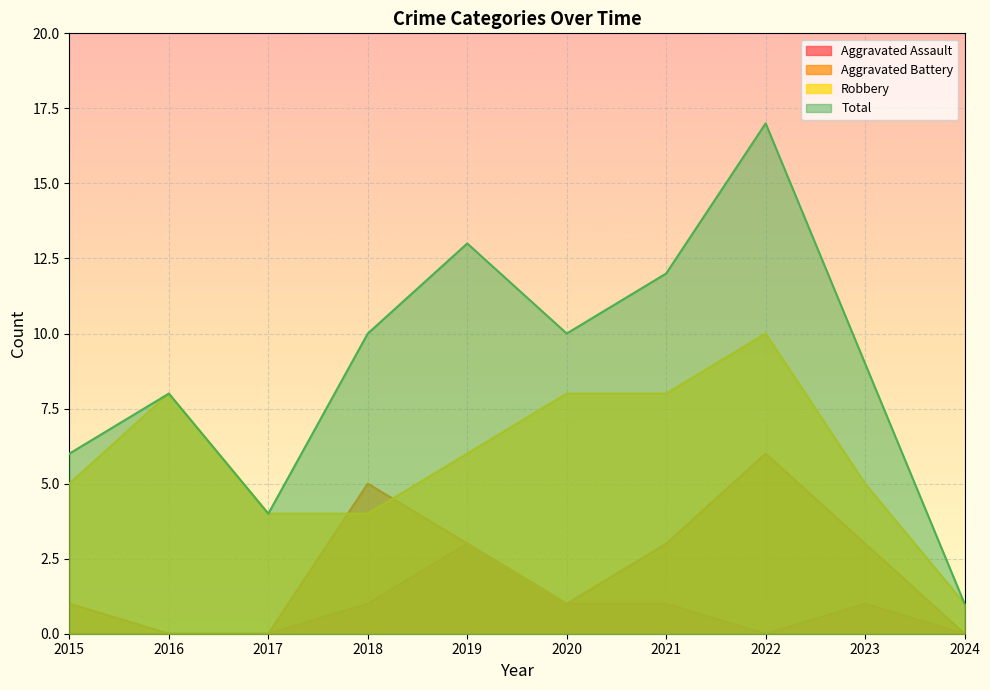

List the series in order of their overall mean, highest first.

Total, Robbery, Aggravated Battery, Aggravated Assault